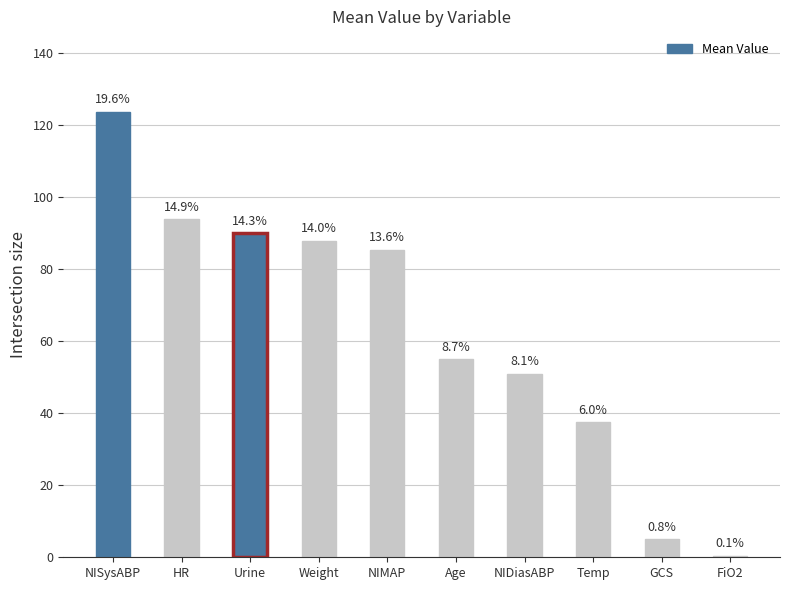

Rank the categories by value from highest to lowest.

NISysABP, HR, Urine, Weight, NIMAP, Age, NIDiasABP, Temp, GCS, FiO2